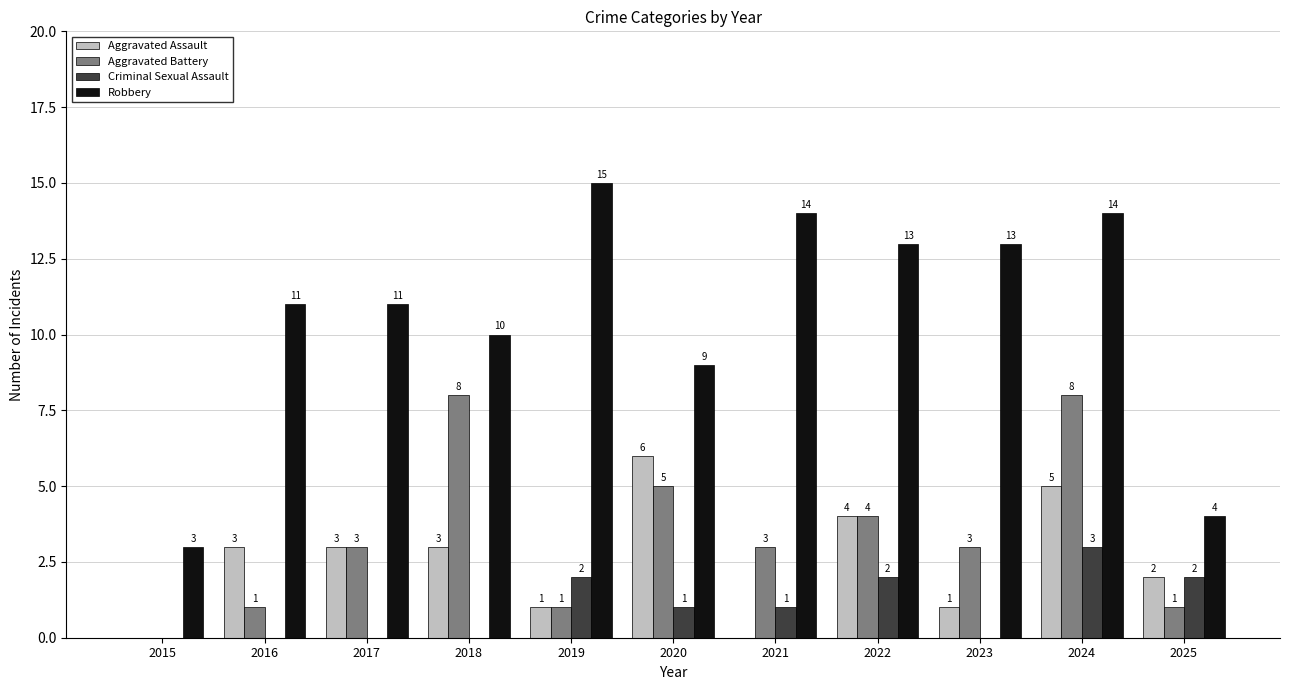

At which category is the sum across all series the highest?

2024